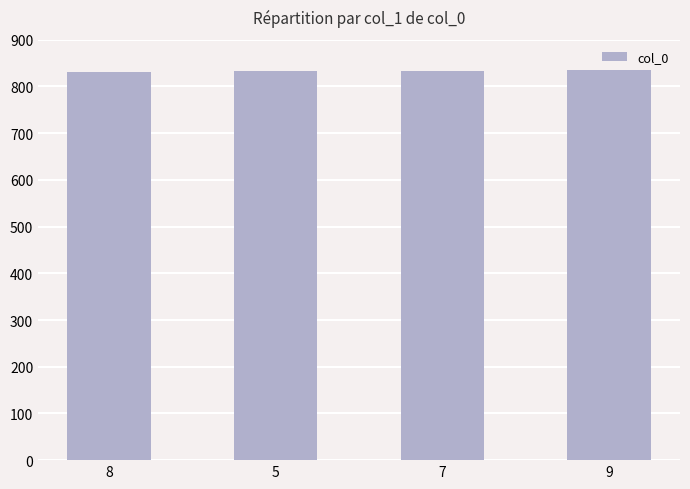

Is it true that the value at 5 is 832?

True